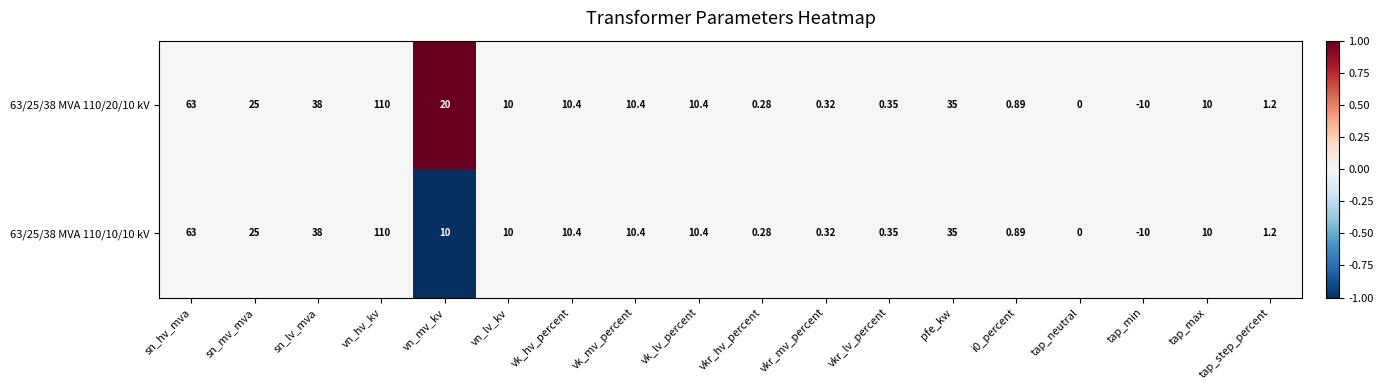

At which category is the sum across all series the highest?

vn_hv_kv